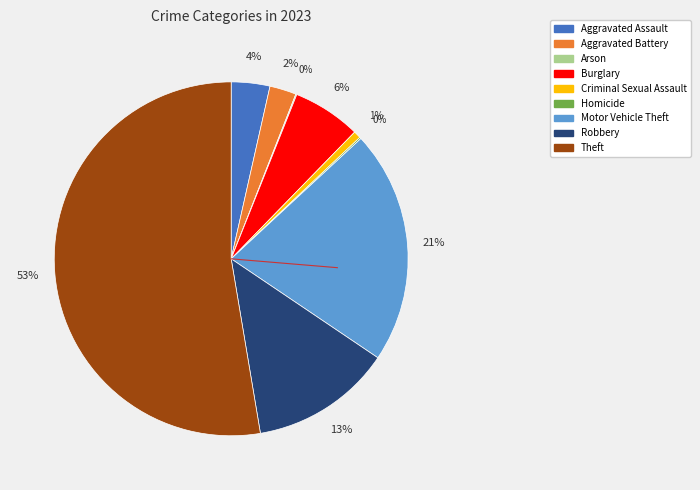

Is there a majority slice in this chart?

Yes